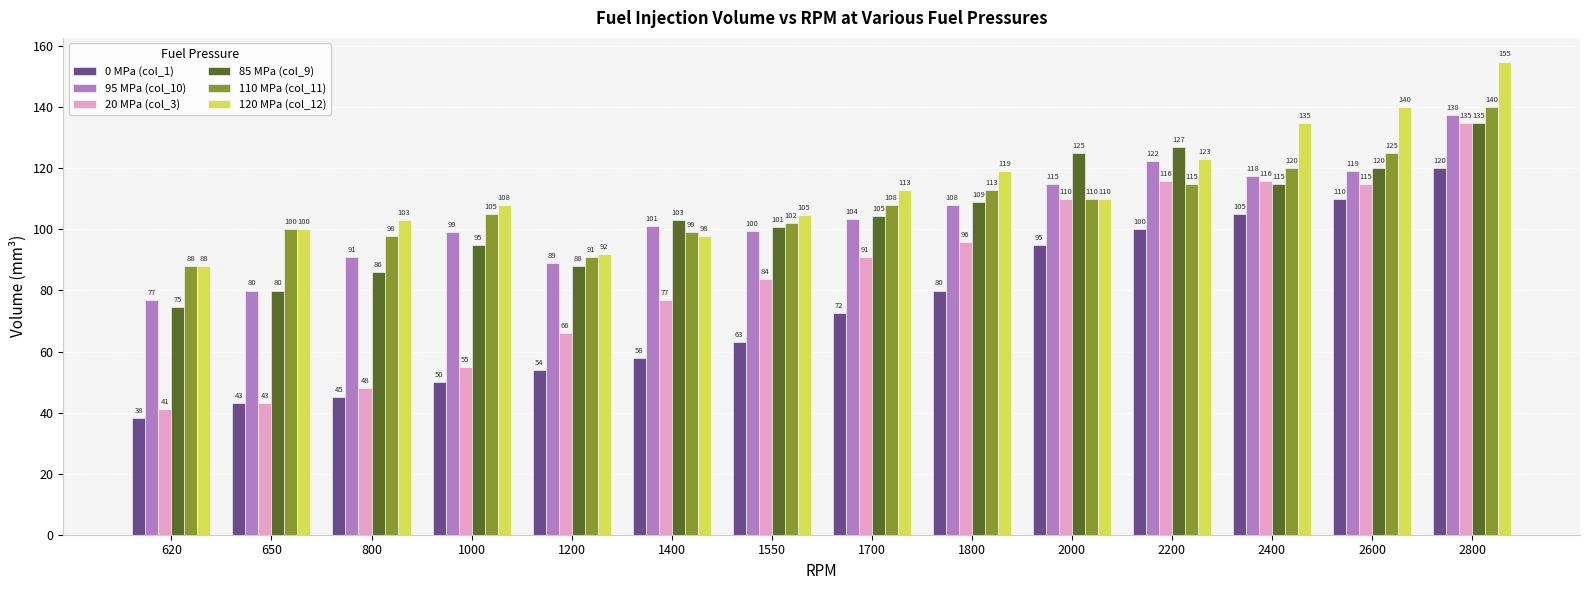

True or false: 0 MPa (col_1) has a value of 45.0 at 800.

True